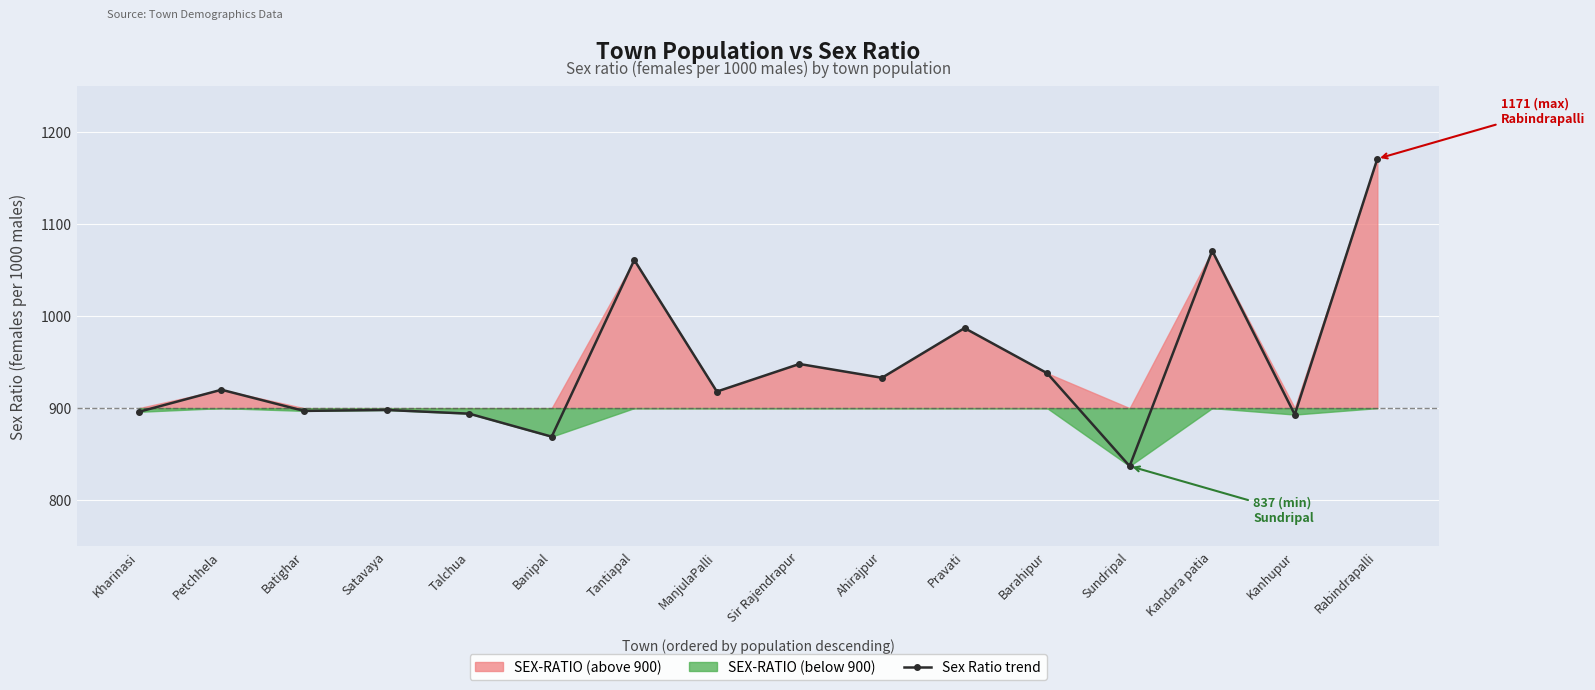

How many interior local valleys (lower than both neighbors) does the data have?

6